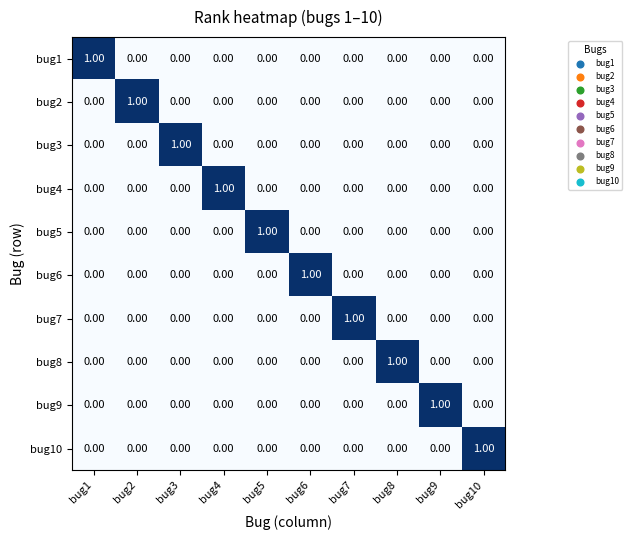

At how many categories does at least one series exceed 0?

10